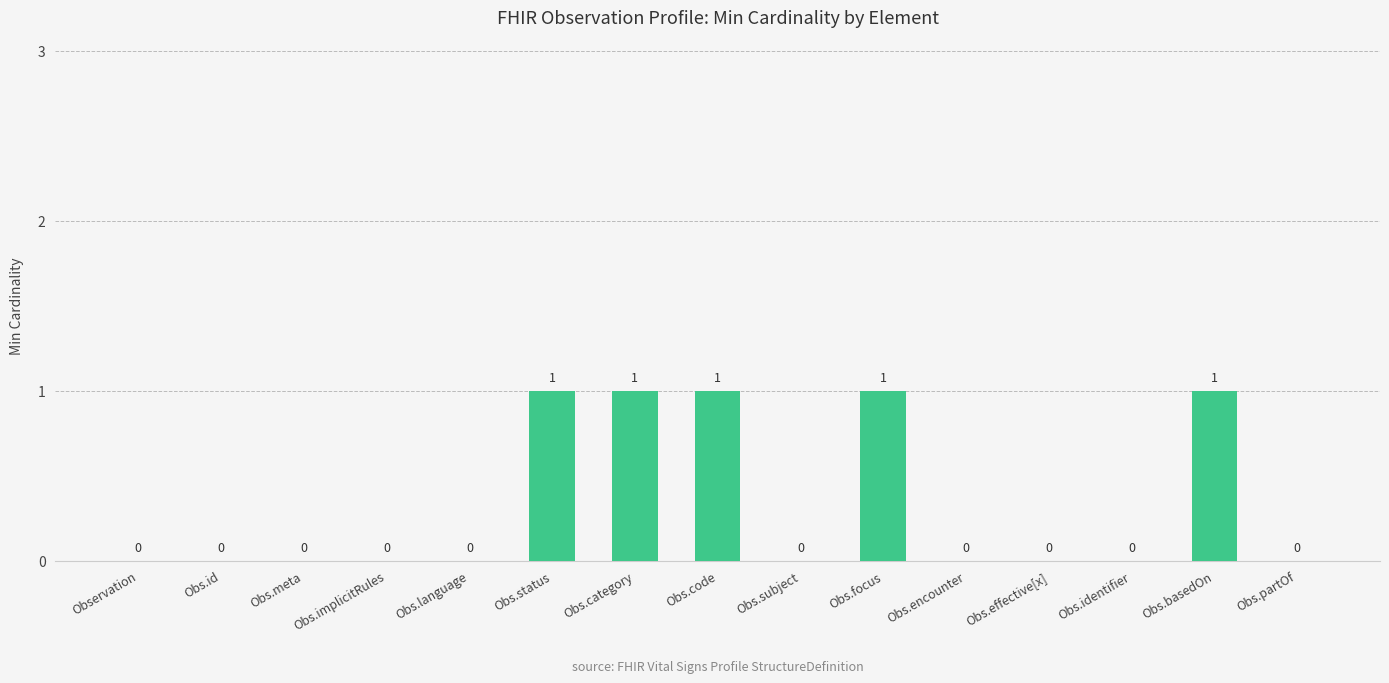

Are the bars horizontal?

No